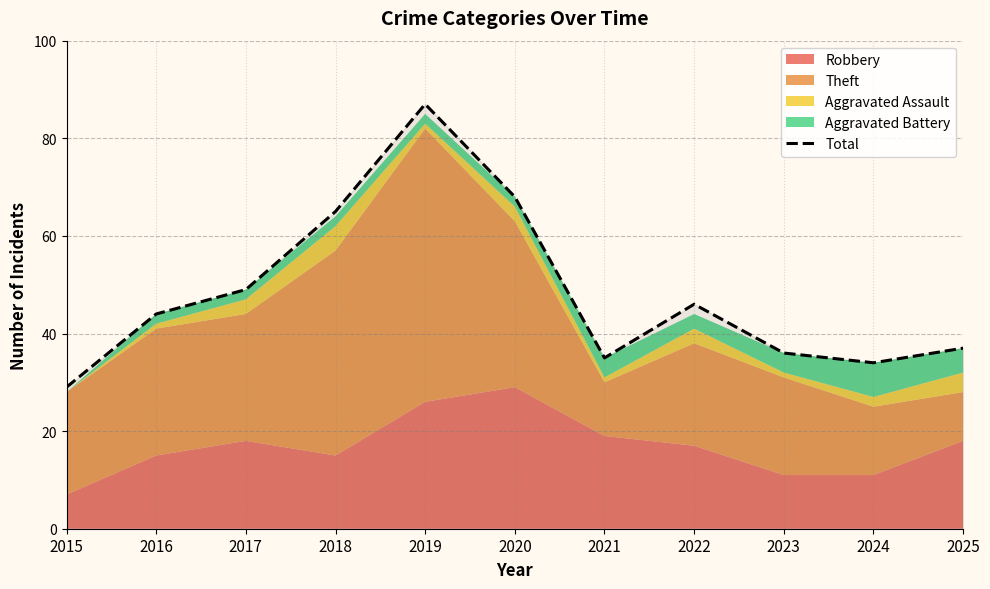

How many lines are shown in the chart?

1